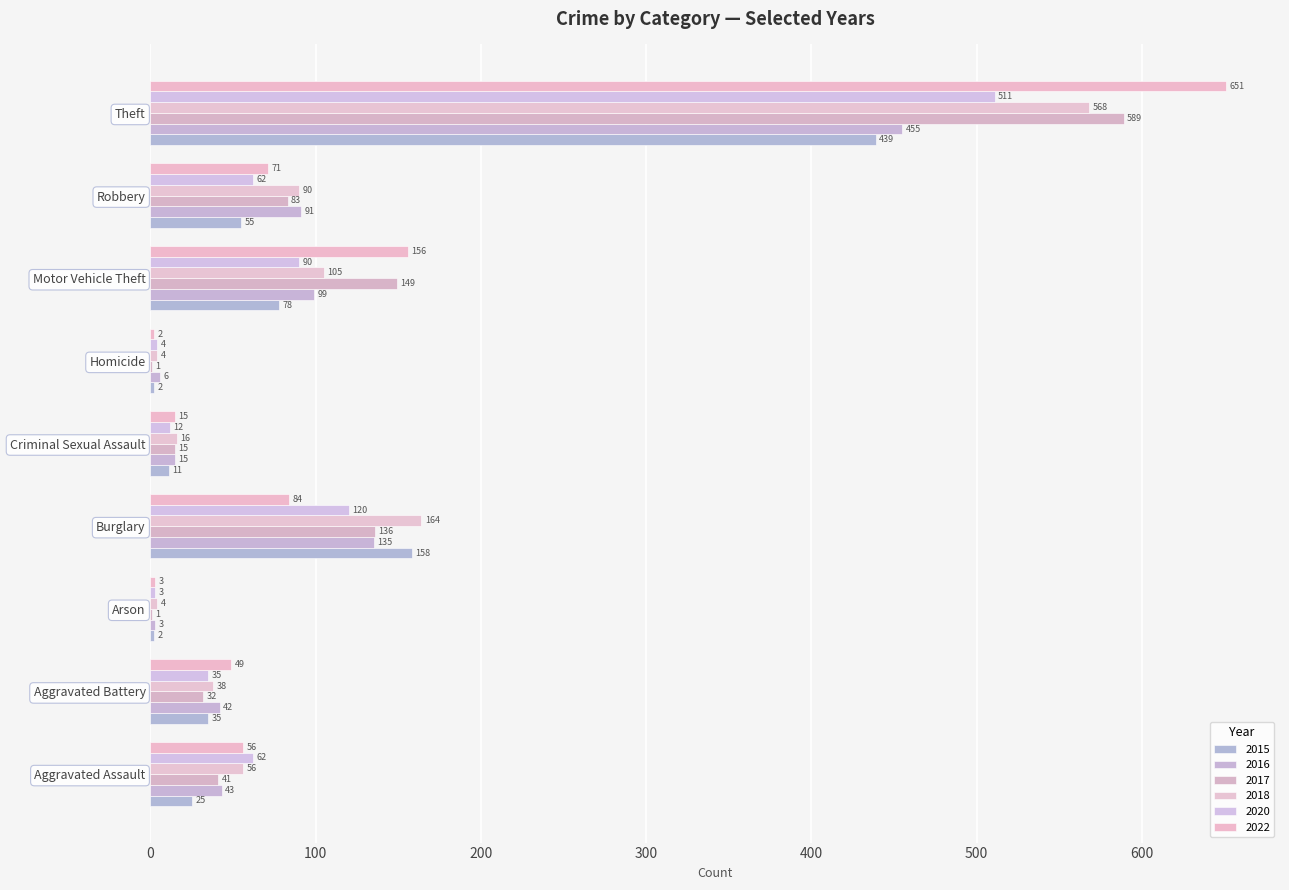

True or false: 2018 has a value of 90 at Robbery.

True